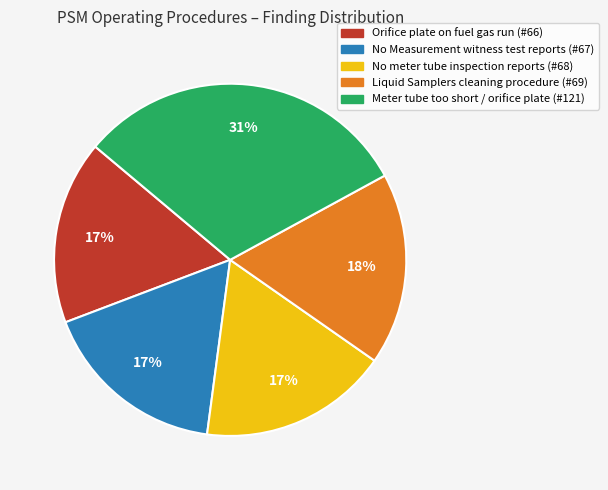

Combined, do Liquid Samplers cleaning procedure (#69) and No meter tube inspection reports (#68) account for over 50%?

No